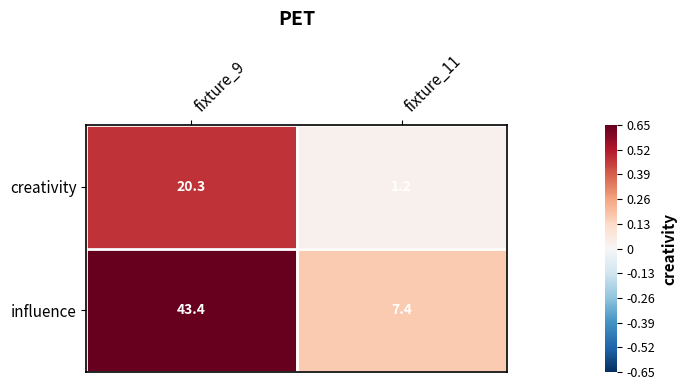

What is the total value across all series at fixture_9?

63.7